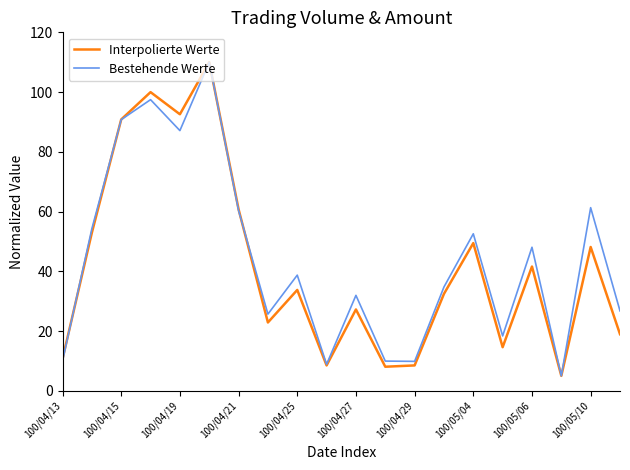

What is the minimum value for Interpolierte Werte?

5.0